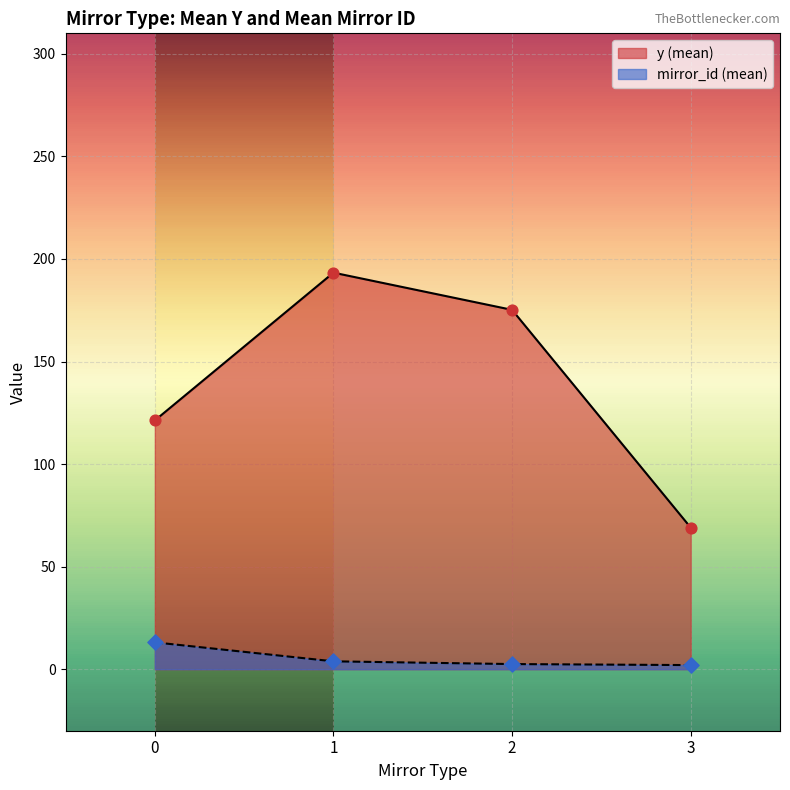

Which series has the largest total across all categories?

y (mean)